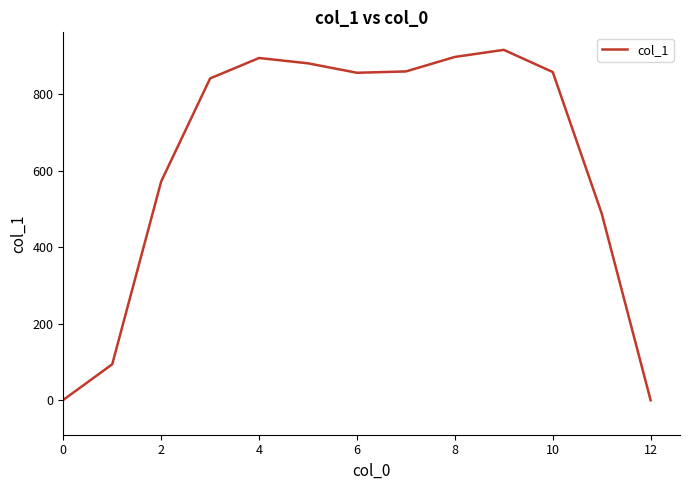

What is the maximum value shown in the chart?

915.8